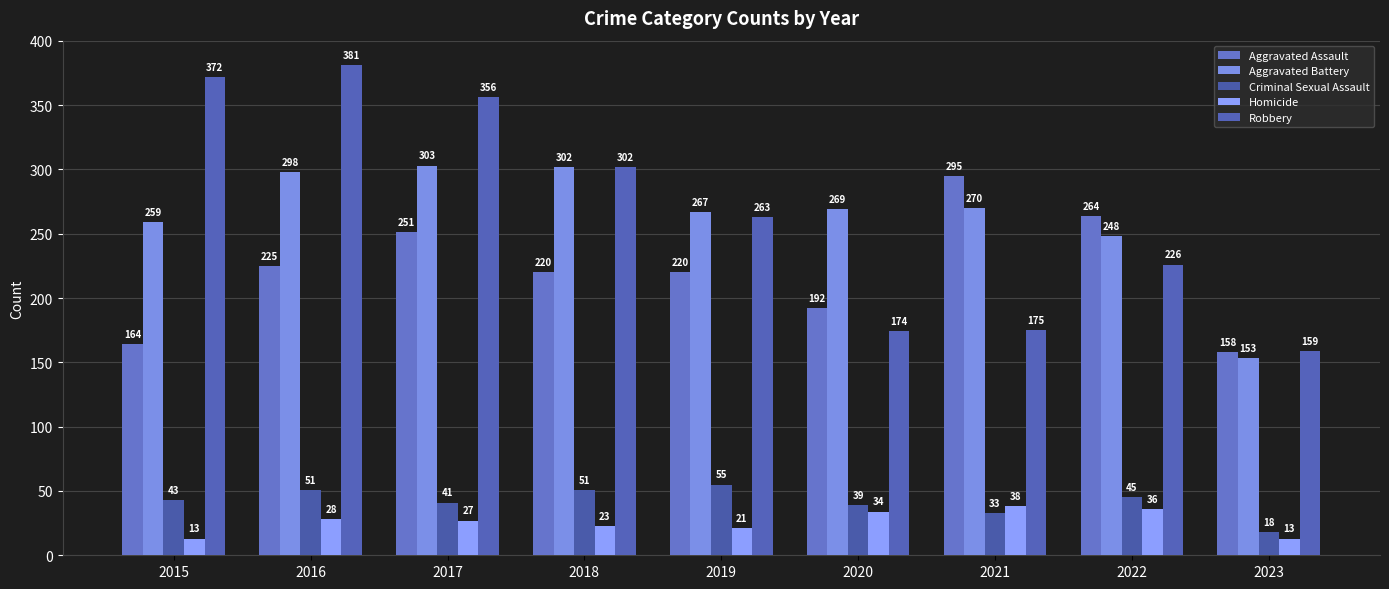

What is the minimum value for Homicide?

13